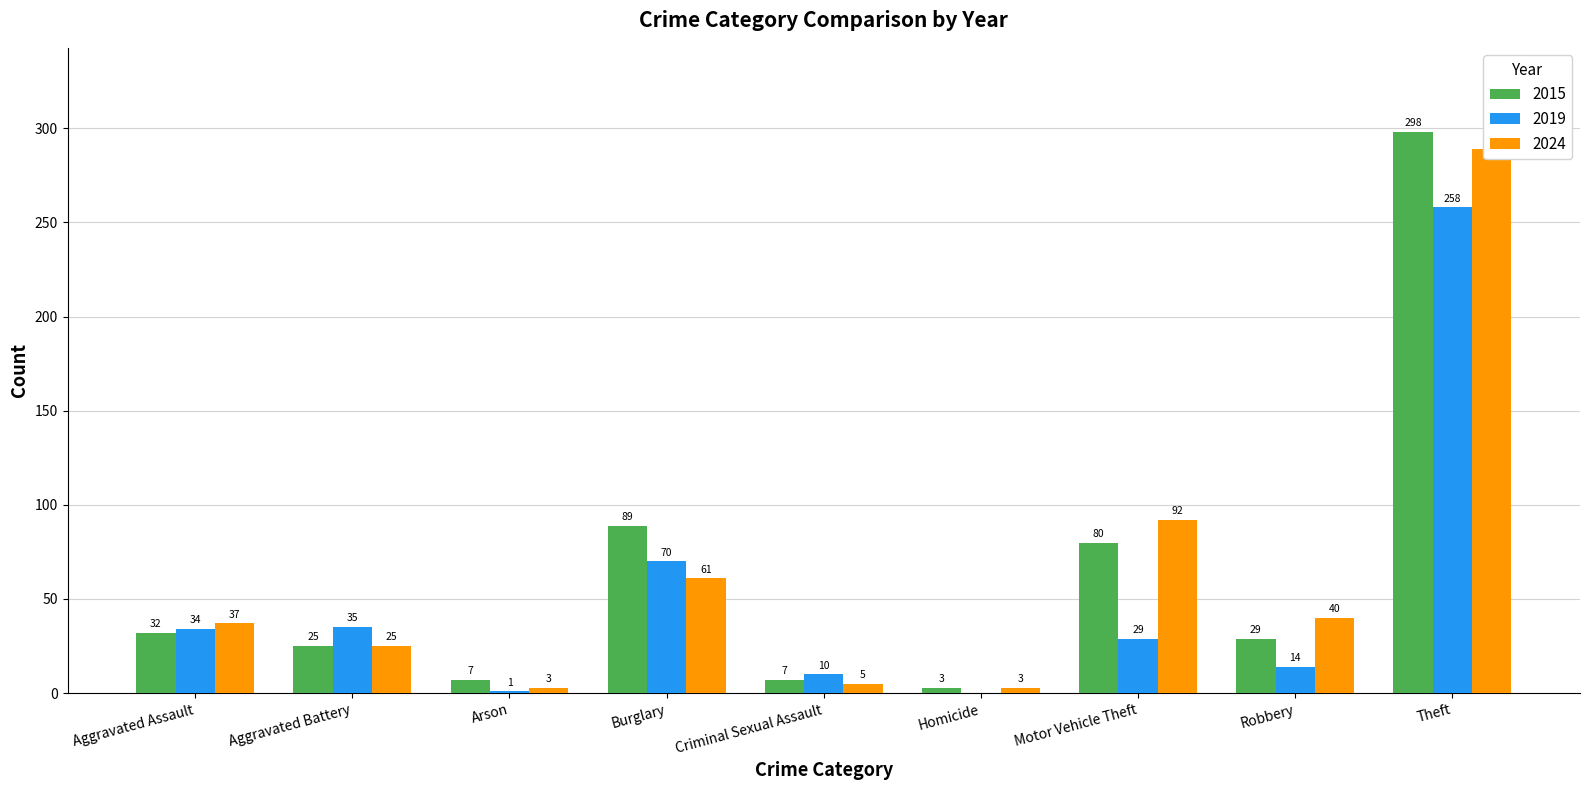

Is it true that 2024 equals 9 at Criminal Sexual Assault?

False